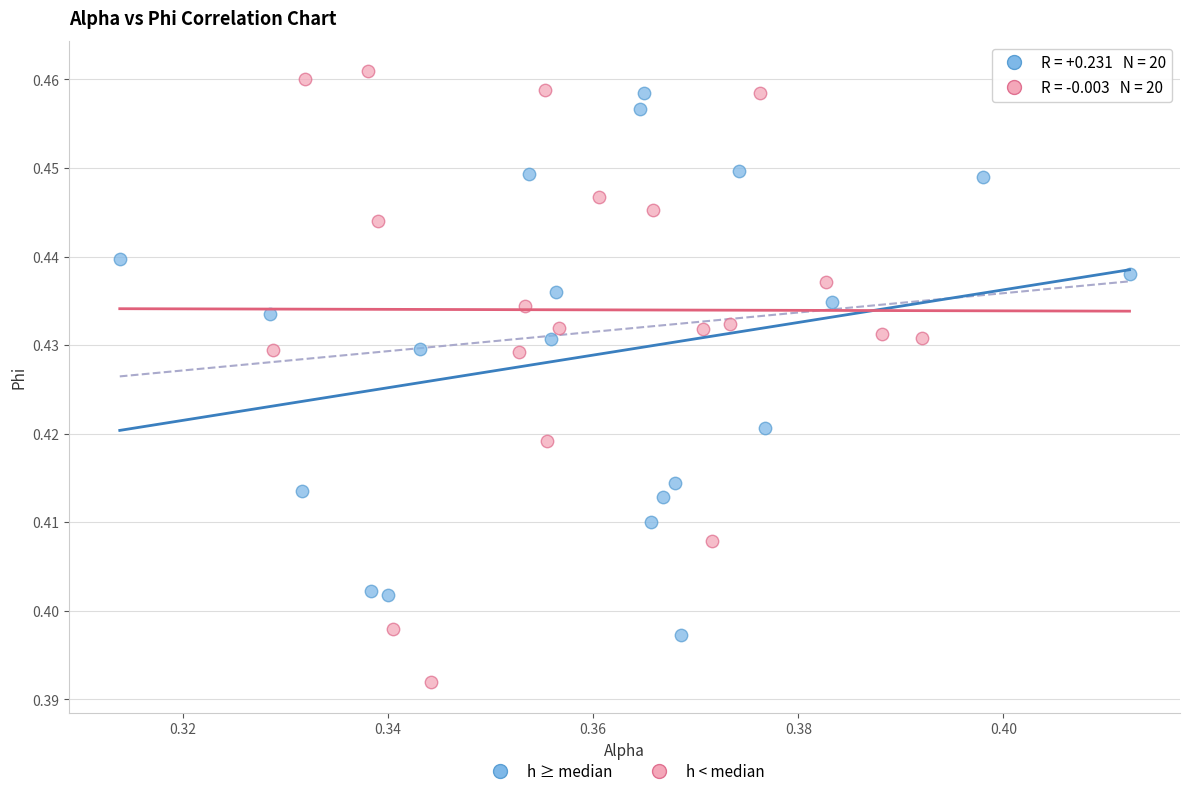

Which series reaches the minimum Y coordinate?

h < median